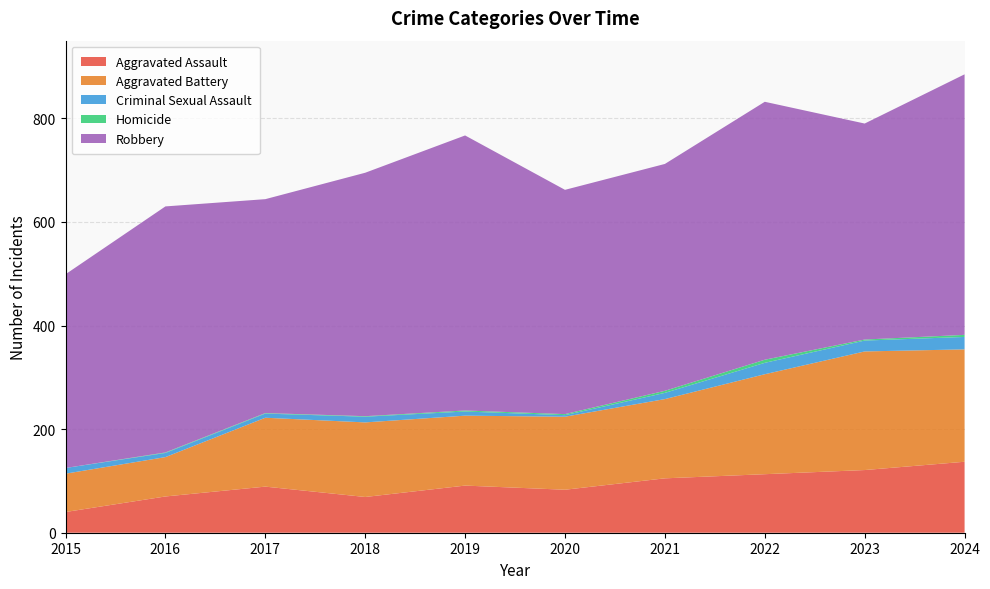

Reading left to right, what are all the values shown in this chart?

Aggravated Assault: 2015=40	2016=70	2017=89	2018=69	2019=91	2020=83	2021=105	2022=113	2023=121	2024=137
Aggravated Battery: 2015=74	2016=76	2017=133	2018=144	2019=135	2020=141	2021=153	2022=193	2023=229	2024=217
Criminal Sexual Assault: 2015=11	2016=8	2017=8	2018=11	2019=8	2020=3	2021=12	2022=22	2023=21	2024=24
Homicide: 2015=0	2016=1	2017=1	2018=1	2019=2	2020=2	2021=4	2022=6	2023=2	2024=4
Robbery: 2015=374	2016=475	2017=413	2018=470	2019=531	2020=433	2021=438	2022=498	2023=417	2024=503